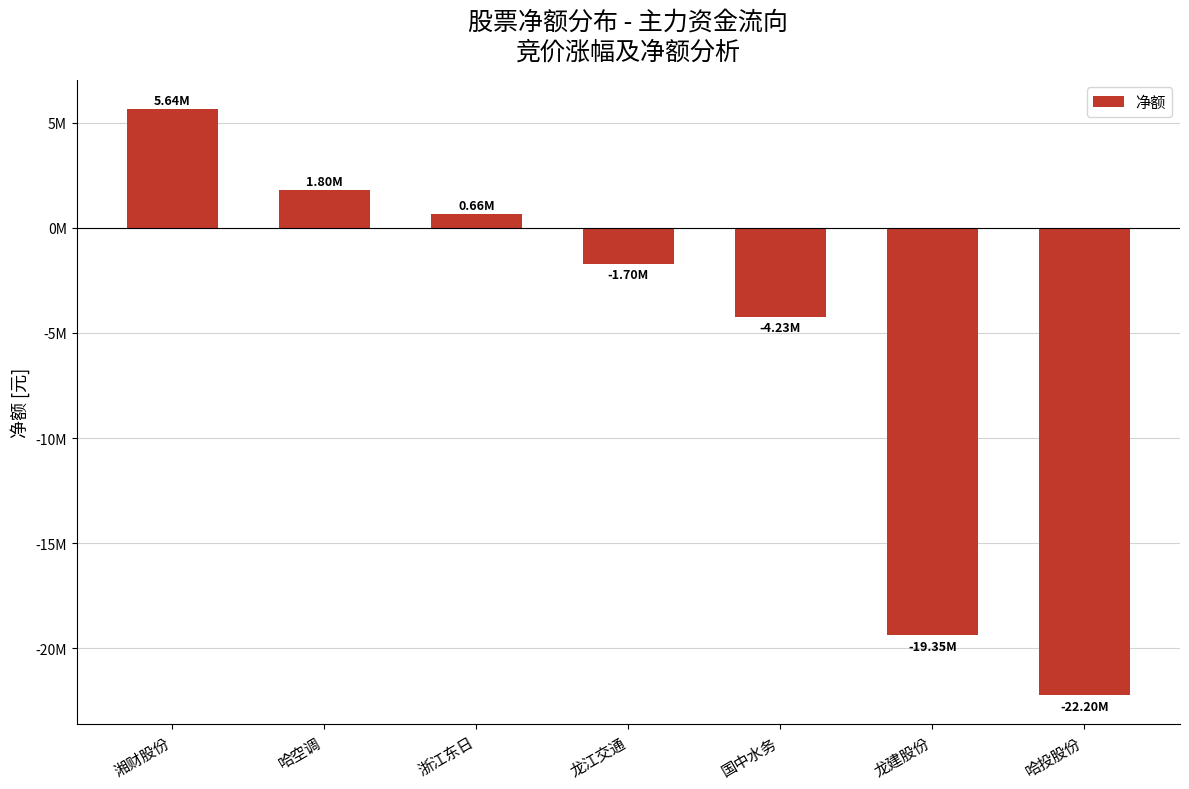

Are the bars horizontal?

No